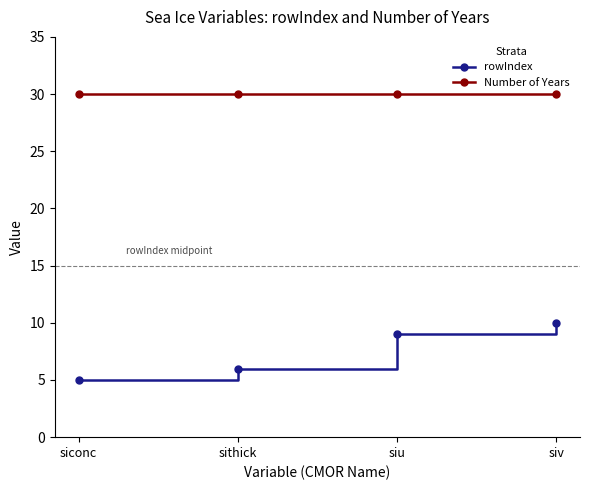

True or false: Number of Years and rowIndex cross at least once.

False